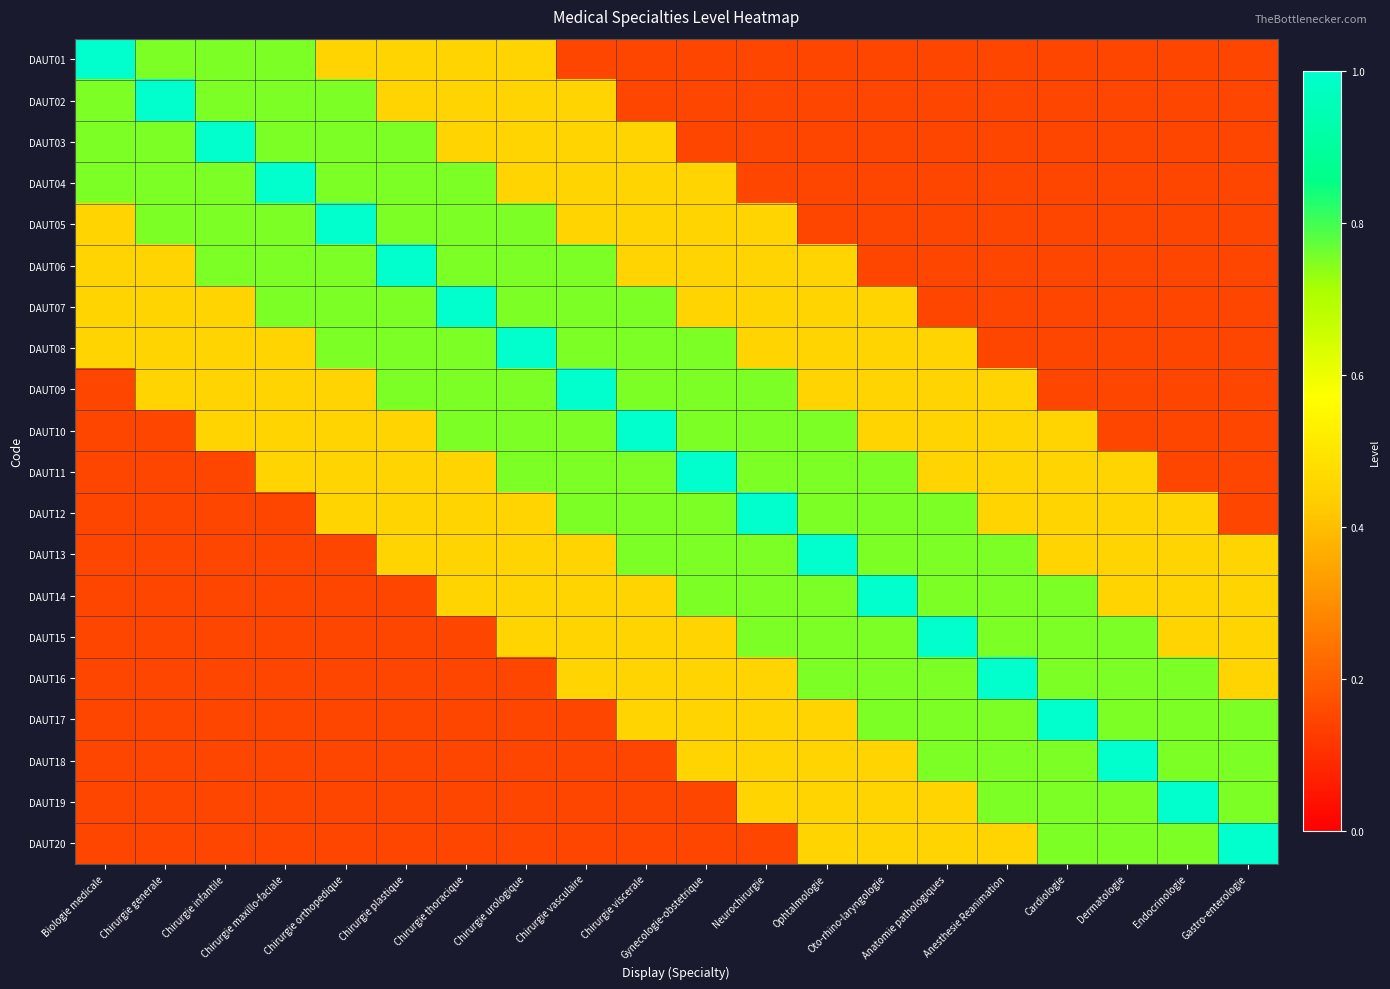

At which category is the sum across all series the highest?

Chirurgie urologique